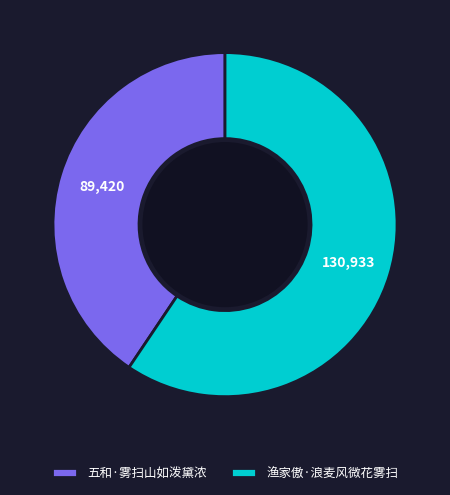

How many segments does this pie chart have?

2